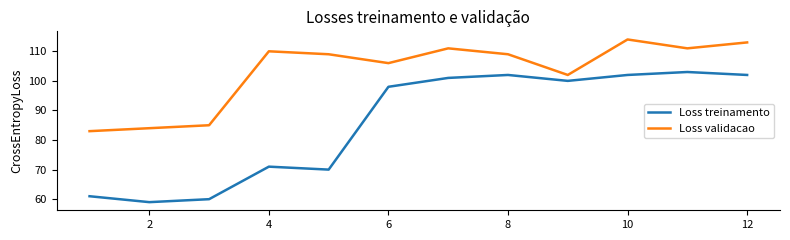

Which series has the widest spread of values?

Loss treinamento